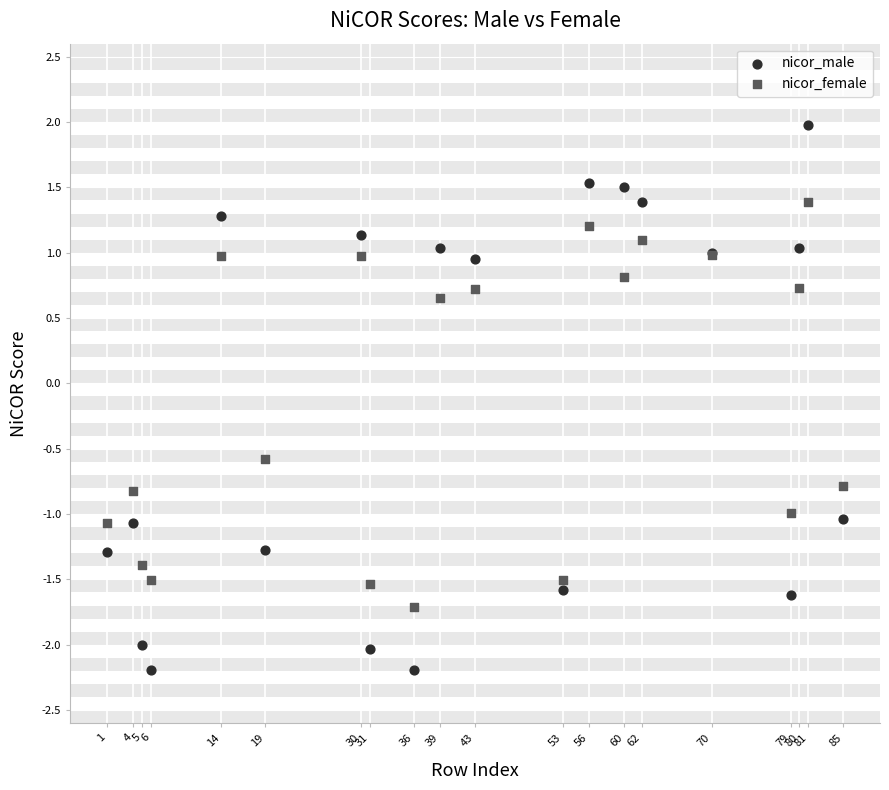

Which series contains the lowest Y value?

nicor_male